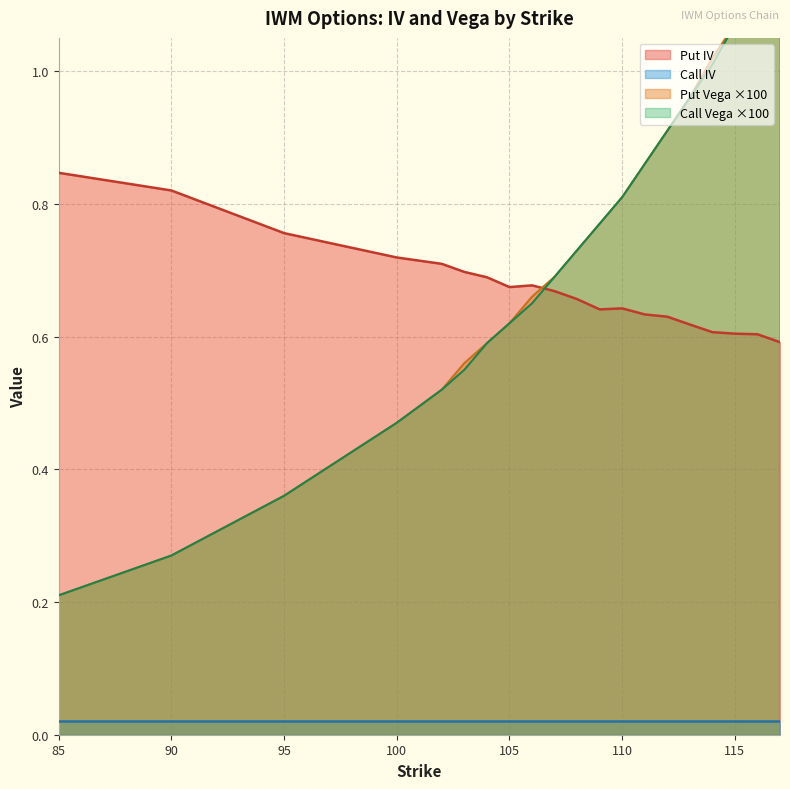

What is the difference between the Put Vega values at 107 and 116?

0.5